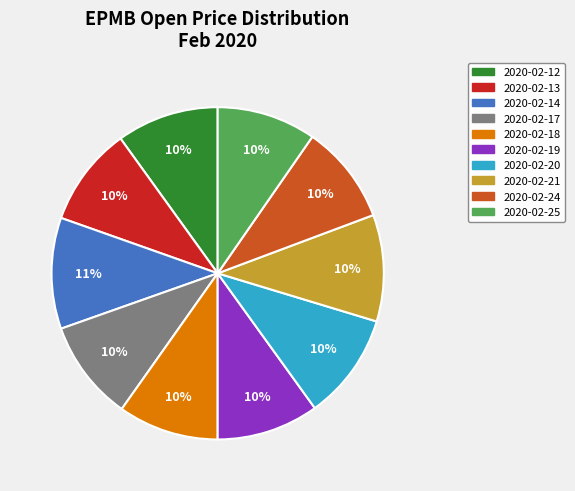

What percentage is the 2020-02-17 slice, to the nearest percent?

10%